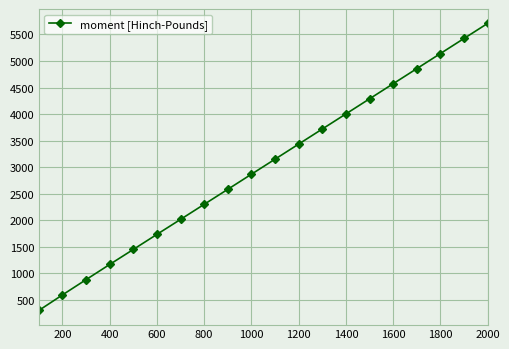

How many lines are shown in the chart?

1